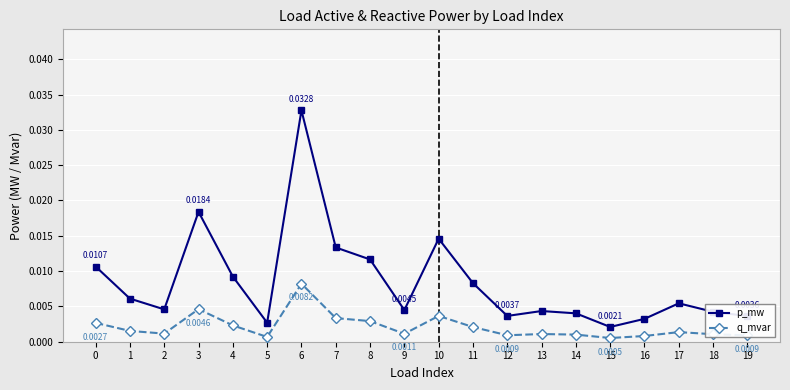

Where is the first local maximum for q_mvar?

3